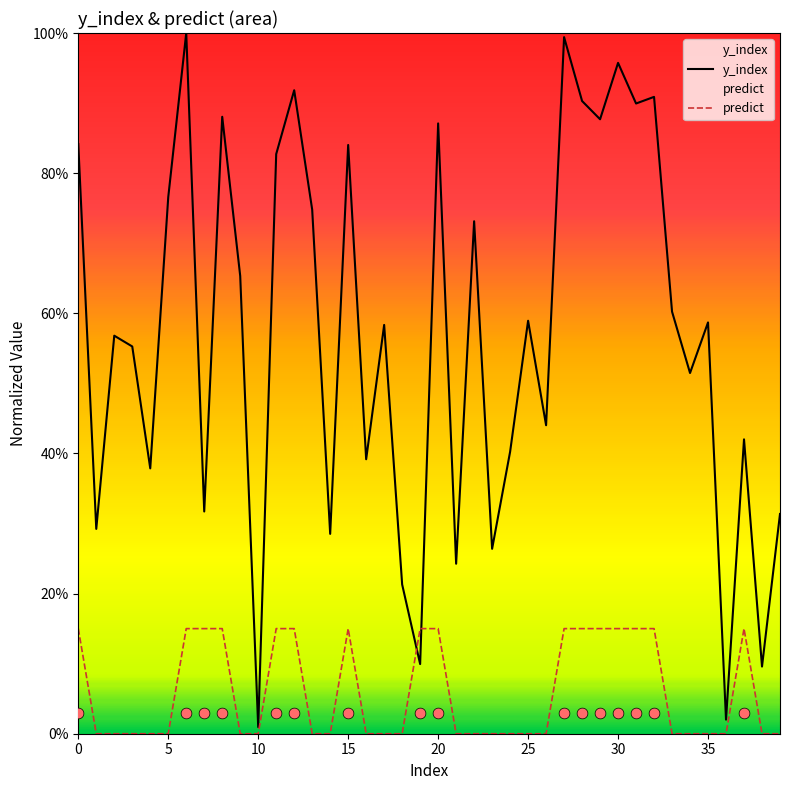

What are all the series names shown in the legend?

y_index, predict